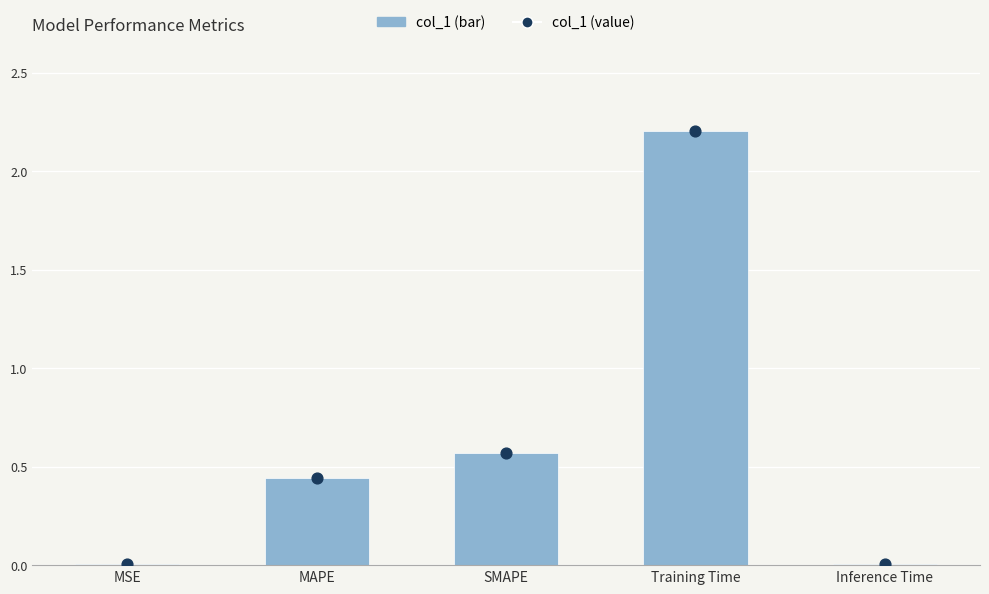

Approximately how many times larger is the value at SMAPE compared to Training Time?

0.3